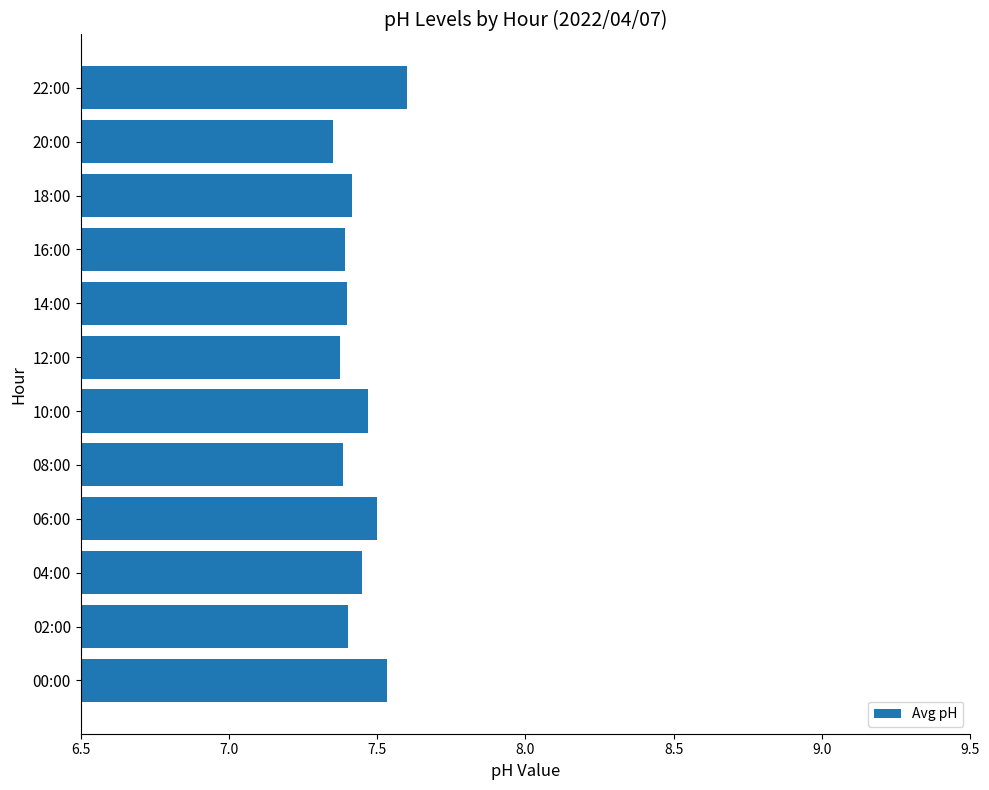

What is the ratio of the value at 14:00 to the value at 08:00?

1.0